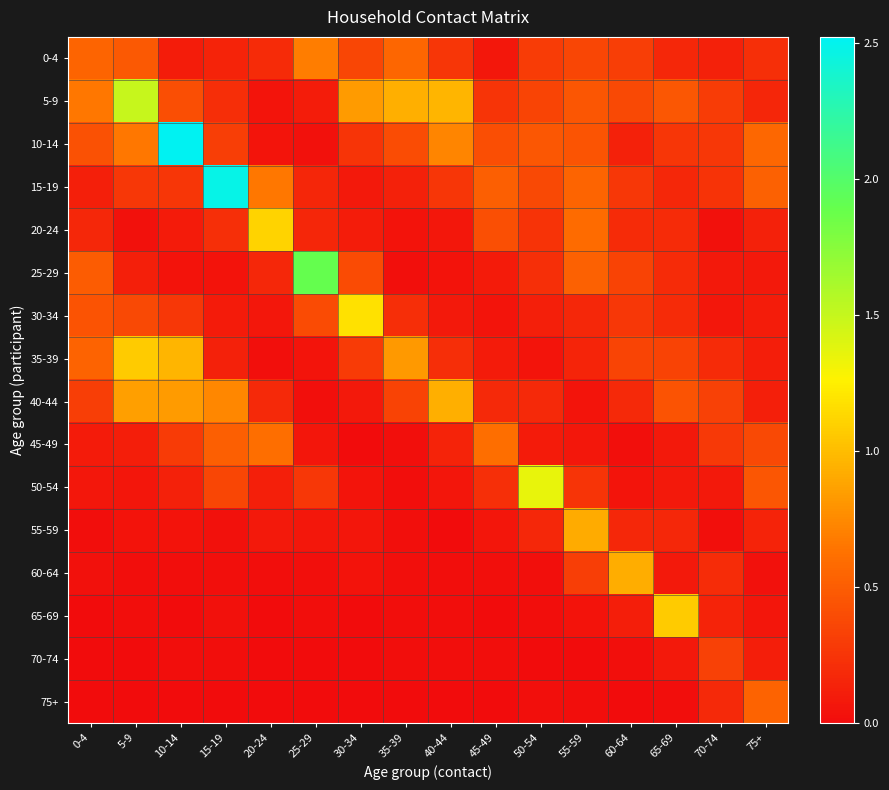

Reading left to right, extract all data points from this chart.

0-4: 0-4=0.5	5-9=0.5	10-14=0.1	15-19=0.1	20-24=0.2	25-29=0.7	30-34=0.4	35-39=0.6	40-44=0.3	45-49=0.1	50-54=0.3	55-59=0.4	60-64=0.3	65-69=0.2	70-74=0.1	75+=0.2
5-9: 0-4=0.7	5-9=1.5	10-14=0.4	15-19=0.2	20-24=0.1	25-29=0.1	30-34=0.8	35-39=0.9	40-44=1.0	45-49=0.3	50-54=0.3	55-59=0.5	60-64=0.4	65-69=0.5	70-74=0.3	75+=0.2
10-14: 0-4=0.4	5-9=0.7	10-14=2.5	15-19=0.3	20-24=0.1	25-29=0.0	30-34=0.2	35-39=0.4	40-44=0.7	45-49=0.4	50-54=0.5	55-59=0.4	60-64=0.1	65-69=0.3	70-74=0.3	75+=0.6
15-19: 0-4=0.1	5-9=0.3	10-14=0.3	15-19=2.5	20-24=0.7	25-29=0.2	30-34=0.1	35-39=0.1	40-44=0.3	45-49=0.5	50-54=0.4	55-59=0.5	60-64=0.3	65-69=0.2	70-74=0.2	75+=0.5
20-24: 0-4=0.2	5-9=0.0	10-14=0.1	15-19=0.2	20-24=1.1	25-29=0.2	30-34=0.1	35-39=0.0	40-44=0.1	45-49=0.4	50-54=0.2	55-59=0.6	60-64=0.2	65-69=0.2	70-74=0.0	75+=0.1
25-29: 0-4=0.5	5-9=0.1	10-14=0.0	15-19=0.0	20-24=0.2	25-29=1.9	30-34=0.4	35-39=0.0	40-44=0.0	45-49=0.1	50-54=0.2	55-59=0.5	60-64=0.3	65-69=0.2	70-74=0.1	75+=0.1
30-34: 0-4=0.4	5-9=0.4	10-14=0.3	15-19=0.1	20-24=0.1	25-29=0.4	30-34=1.2	35-39=0.2	40-44=0.1	45-49=0.1	50-54=0.1	55-59=0.2	60-64=0.3	65-69=0.2	70-74=0.1	75+=0.1
35-39: 0-4=0.5	5-9=1.1	10-14=1.0	15-19=0.1	20-24=0.0	25-29=0.1	30-34=0.3	35-39=0.8	40-44=0.2	45-49=0.1	50-54=0.1	55-59=0.2	60-64=0.3	65-69=0.3	70-74=0.2	75+=0.1
40-44: 0-4=0.3	5-9=0.8	10-14=0.8	15-19=0.7	20-24=0.2	25-29=0.0	30-34=0.1	35-39=0.3	40-44=0.9	45-49=0.2	50-54=0.2	55-59=0.1	60-64=0.2	65-69=0.4	70-74=0.3	75+=0.1
45-49: 0-4=0.1	5-9=0.1	10-14=0.3	15-19=0.5	20-24=0.6	25-29=0.1	30-34=0.0	35-39=0.0	40-44=0.1	45-49=0.6	50-54=0.1	55-59=0.1	60-64=0.0	65-69=0.1	70-74=0.3	75+=0.4
50-54: 0-4=0.1	5-9=0.1	10-14=0.1	15-19=0.4	20-24=0.1	25-29=0.3	30-34=0.1	35-39=0.0	40-44=0.1	45-49=0.2	50-54=1.4	55-59=0.3	60-64=0.1	65-69=0.1	70-74=0.1	75+=0.5
55-59: 0-4=0.0	5-9=0.0	10-14=0.0	15-19=0.0	20-24=0.1	25-29=0.1	30-34=0.1	35-39=0.0	40-44=0.0	45-49=0.1	50-54=0.2	55-59=0.9	60-64=0.2	65-69=0.2	70-74=0.0	75+=0.1
60-64: 0-4=0.0	5-9=0.0	10-14=0.0	15-19=0.0	20-24=0.0	25-29=0.0	30-34=0.0	35-39=0.0	40-44=0.0	45-49=0.0	50-54=0.0	55-59=0.3	60-64=0.9	65-69=0.1	70-74=0.2	75+=0.0
65-69: 0-4=0.0	5-9=0.0	10-14=0.0	15-19=0.0	20-24=0.0	25-29=0.0	30-34=0.0	35-39=0.0	40-44=0.0	45-49=0.0	50-54=0.0	55-59=0.0	60-64=0.1	65-69=1.1	70-74=0.1	75+=0.1
70-74: 0-4=0.0	5-9=0.0	10-14=0.0	15-19=0.0	20-24=0.0	25-29=0.0	30-34=0.0	35-39=0.0	40-44=0.0	45-49=0.0	50-54=0.0	55-59=0.0	60-64=0.0	65-69=0.1	70-74=0.3	75+=0.1
75+: 0-4=0.0	5-9=0.0	10-14=0.0	15-19=0.0	20-24=0.0	25-29=0.0	30-34=0.0	35-39=0.0	40-44=0.0	45-49=0.0	50-54=0.0	55-59=0.0	60-64=0.0	65-69=0.0	70-74=0.2	75+=0.5